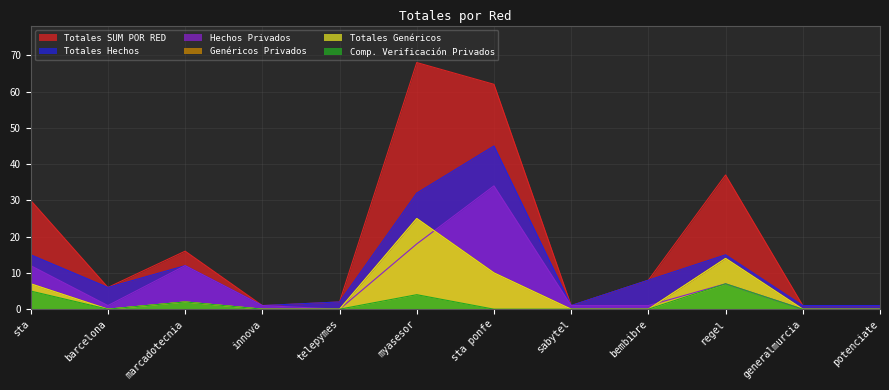

What is the sum of the Totales Genéricos values at bembibre and marcadotecnia?

2